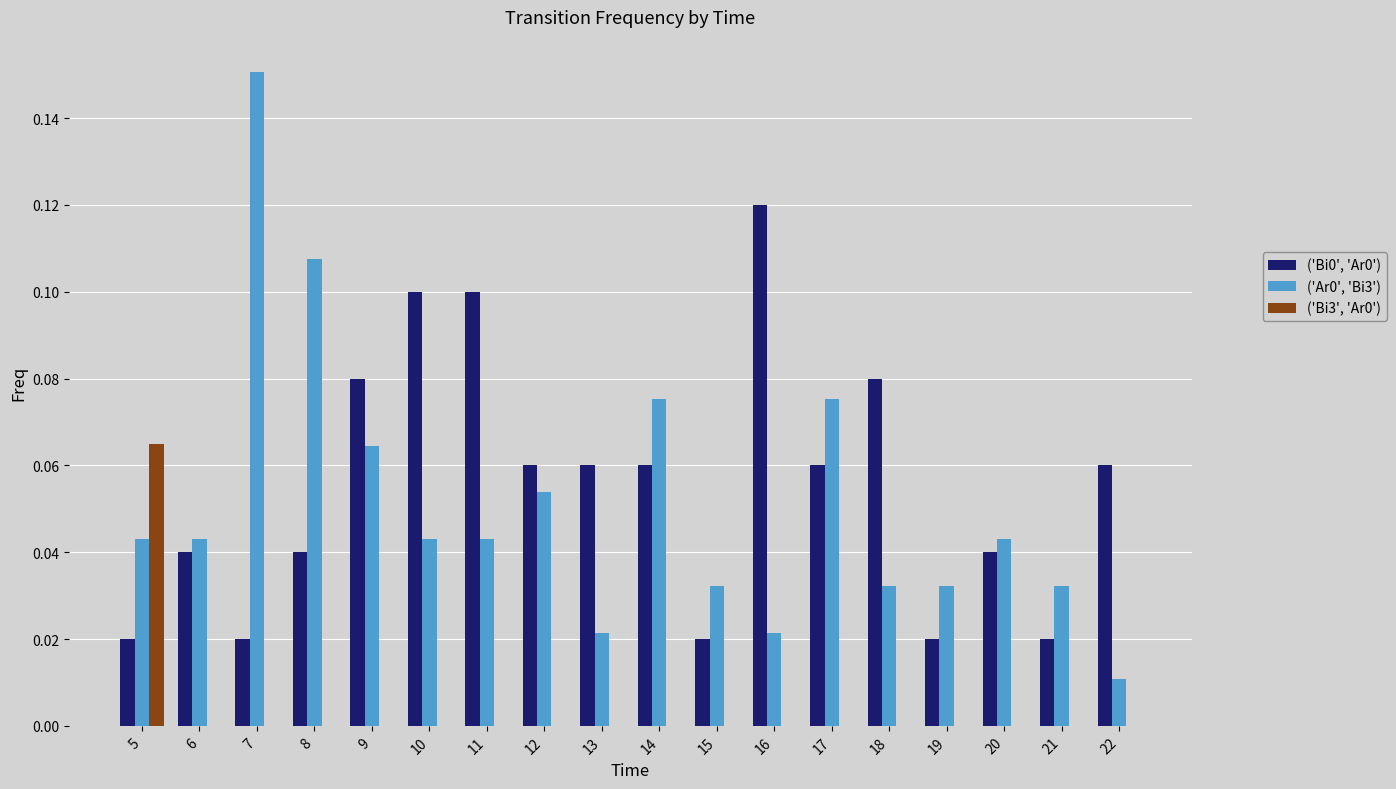

Is the value of ('Bi3', 'Ar0') at 12 greater than the value of ('Bi0', 'Ar0') at 9?

No